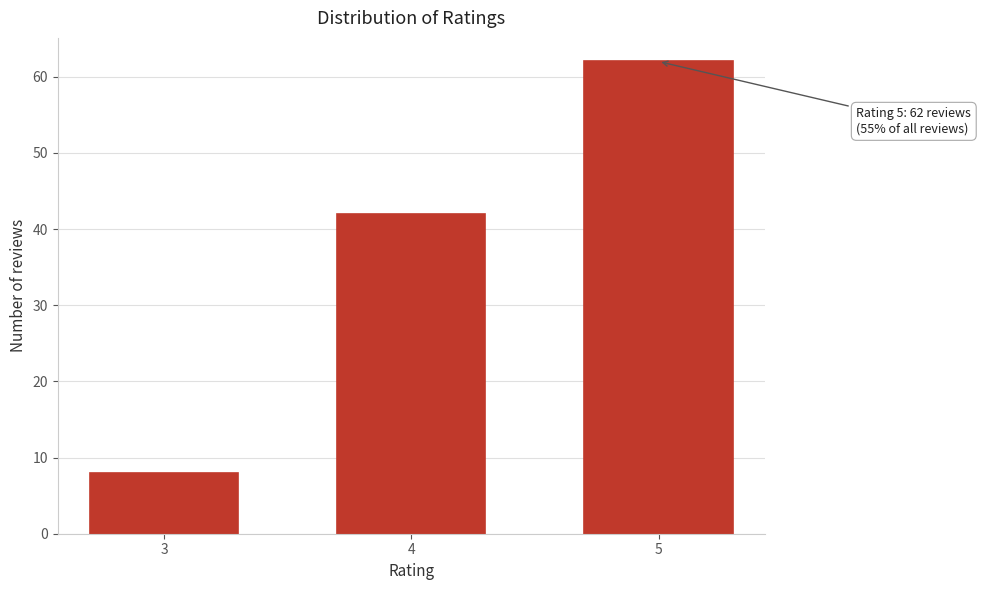

Reading right to left, what are all the values shown in this chart?

5=62	4=42	3=8